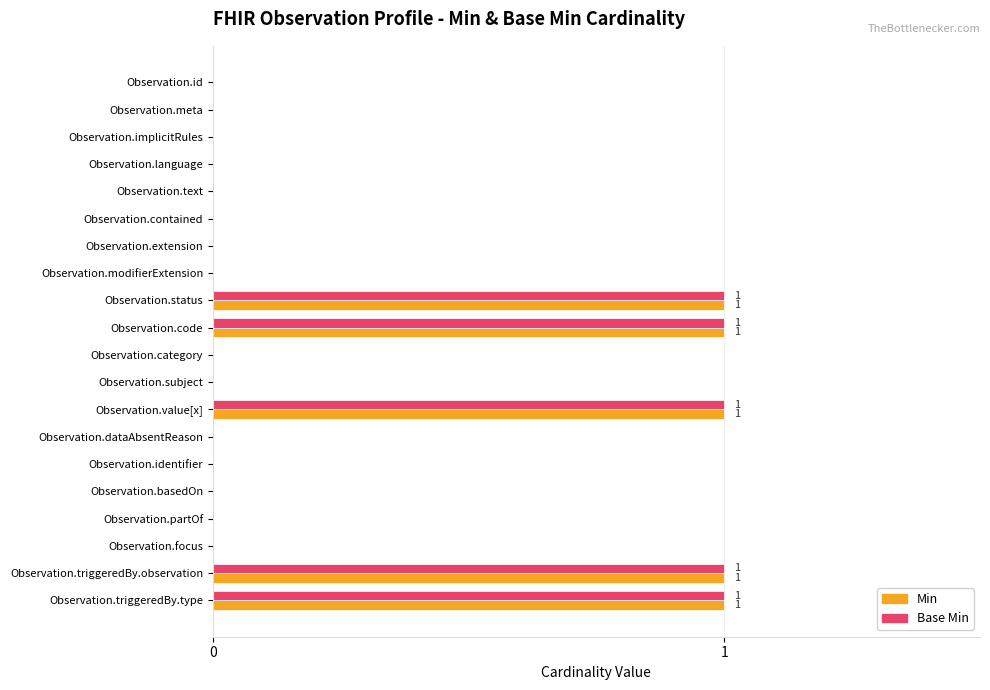

Count the number of categories in the chart.

20